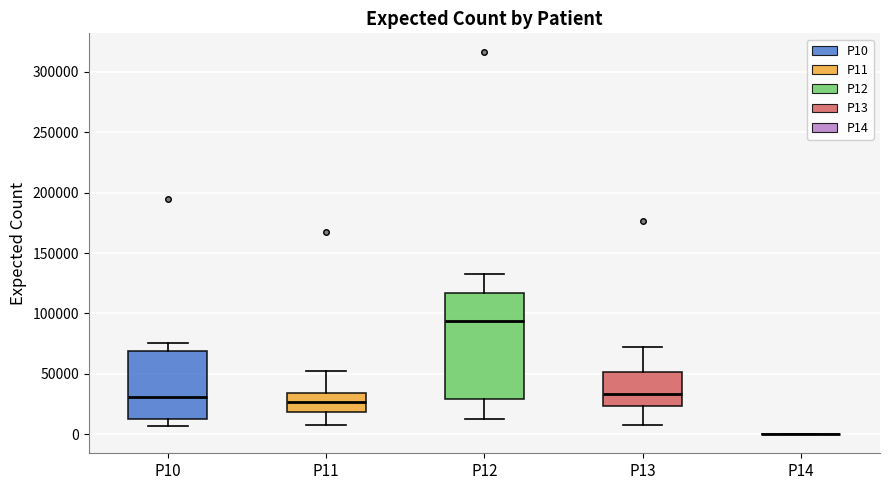

Comparing the boxes themselves (not the whiskers), which one is the tallest?

P12